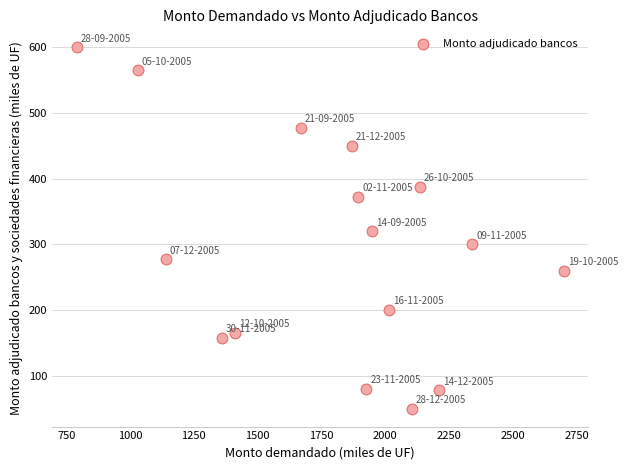

What is the range of X values (max minus min)?

1910.0